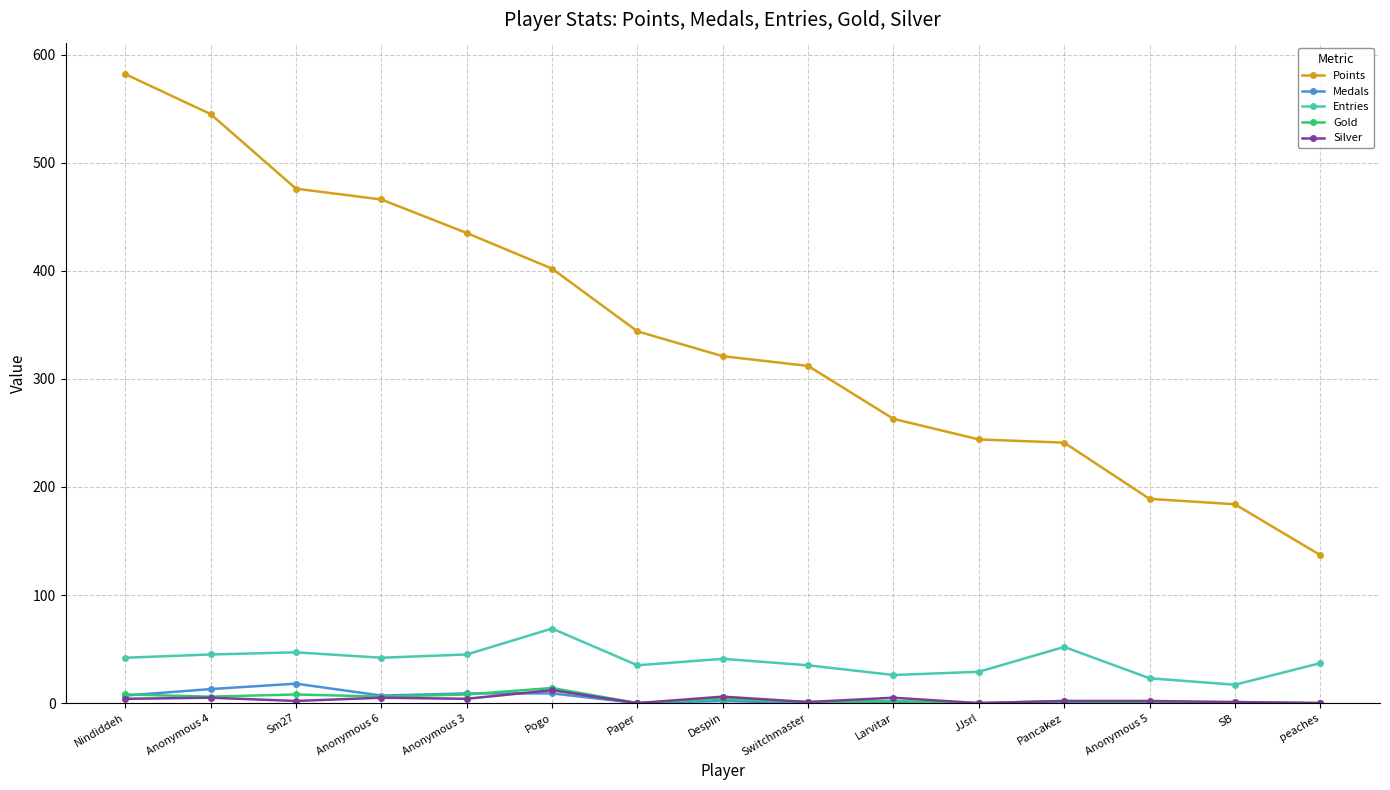

The value of Entries at JJsrl is 29. True or false?

True